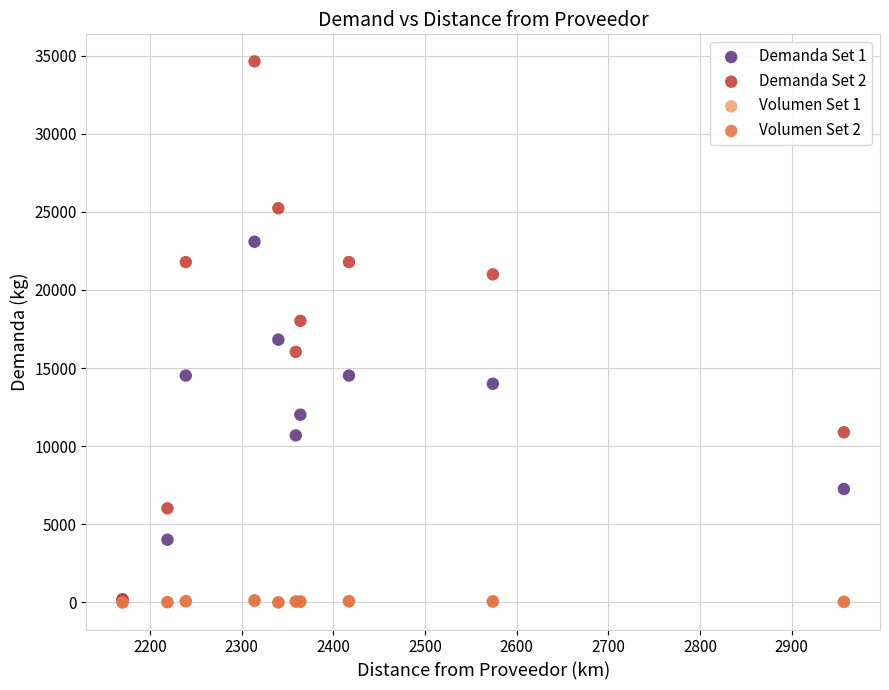

Which series contains the highest Y value?

Demanda Set 2